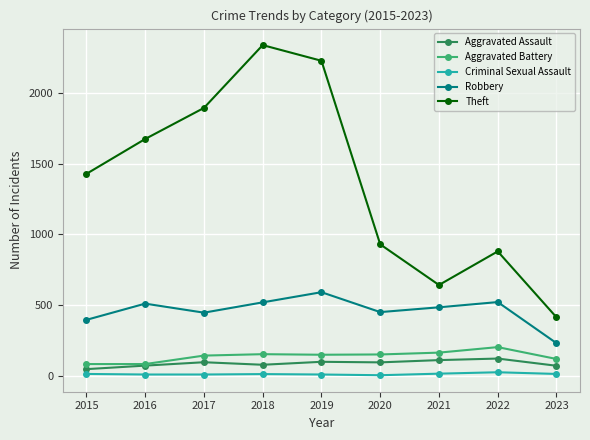

True or false: Aggravated Assault has more than 1 interior local peaks.

True